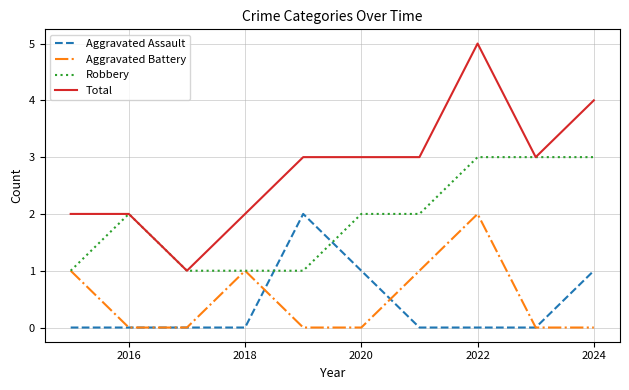

True or false: Total and Aggravated Assault cross at least once.

False